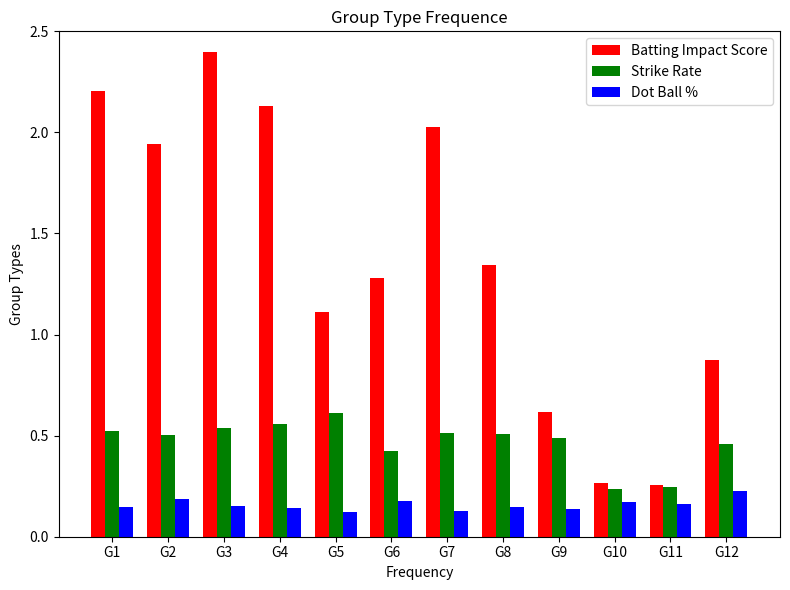

How many bars are there in total?

36